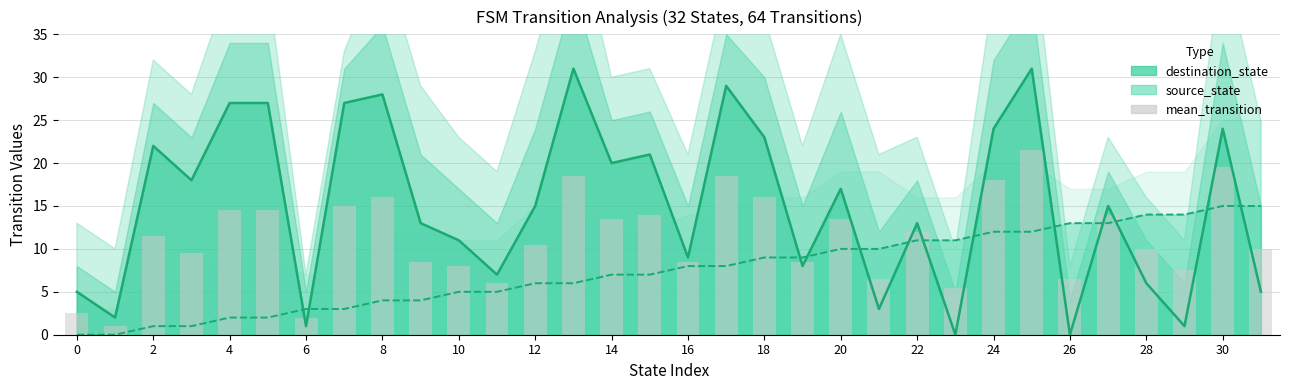

What is the difference between the maximum and second lowest values?

19.5